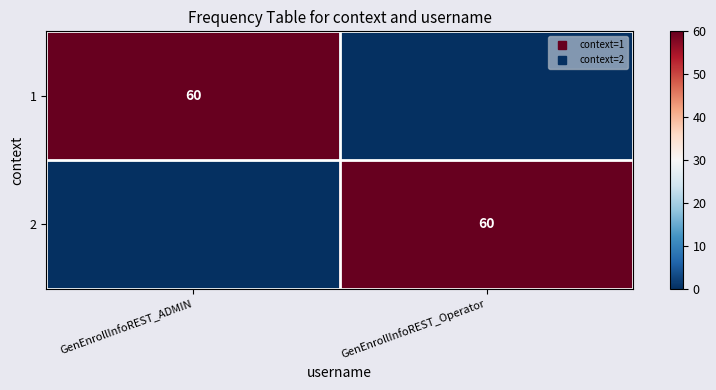

Which series has the largest total across all categories?

1